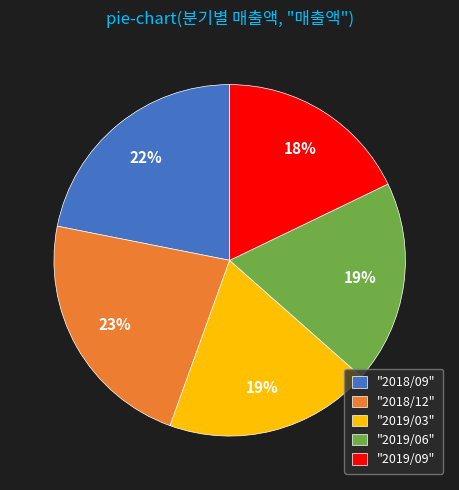

Is it true that "2018/12" is 23% of the pie?

True